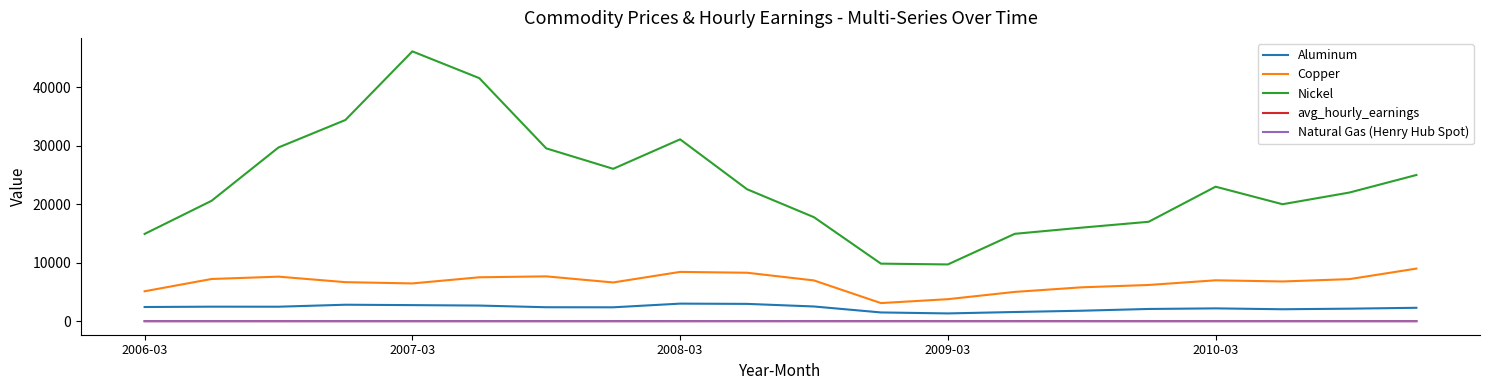

Which series has the largest range (max minus min)?

Nickel